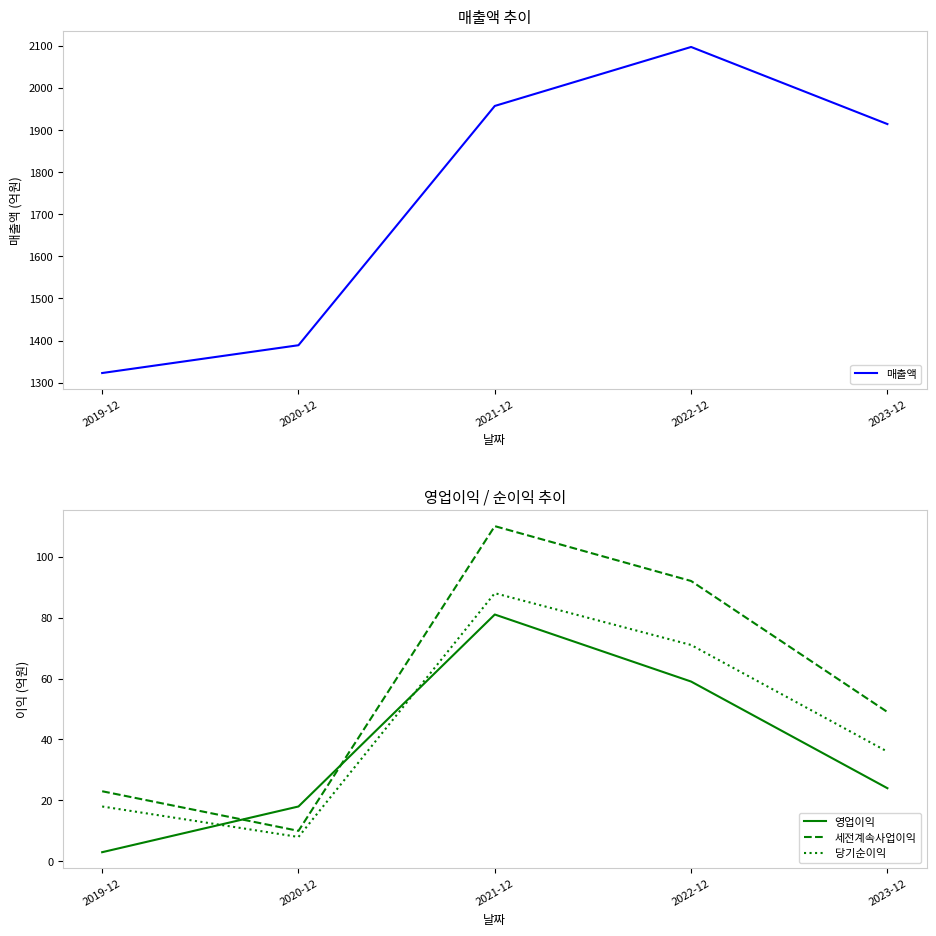

True or false: 매출액 and 세전계속사업이익 intersect in this chart.

False